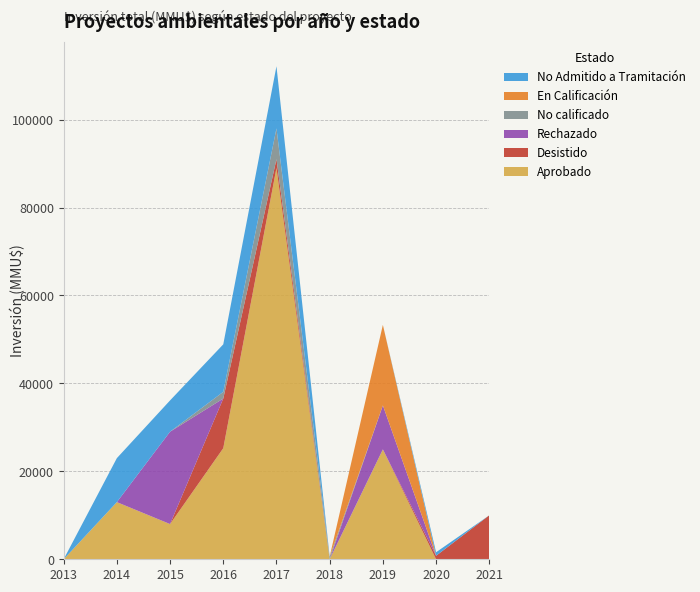

Reading left to right, transcribe all the data shown in this chart.

Aprobado: 0	13000	8000	25264	89000	0	25000	0	0
Desistido: 0	0	16	11295	2000	0	0	800	10000
Rechazado: 0	0	21000	0	0	0	10000	0	0
No calificado: 0	0	0	1525	7000	600	0	0	0
En Calificación: 0	0	0	0	0	0	18316	0	0
No Admitido a Tramitación: 0	10000	7116	10800	14135	0	0	800	0